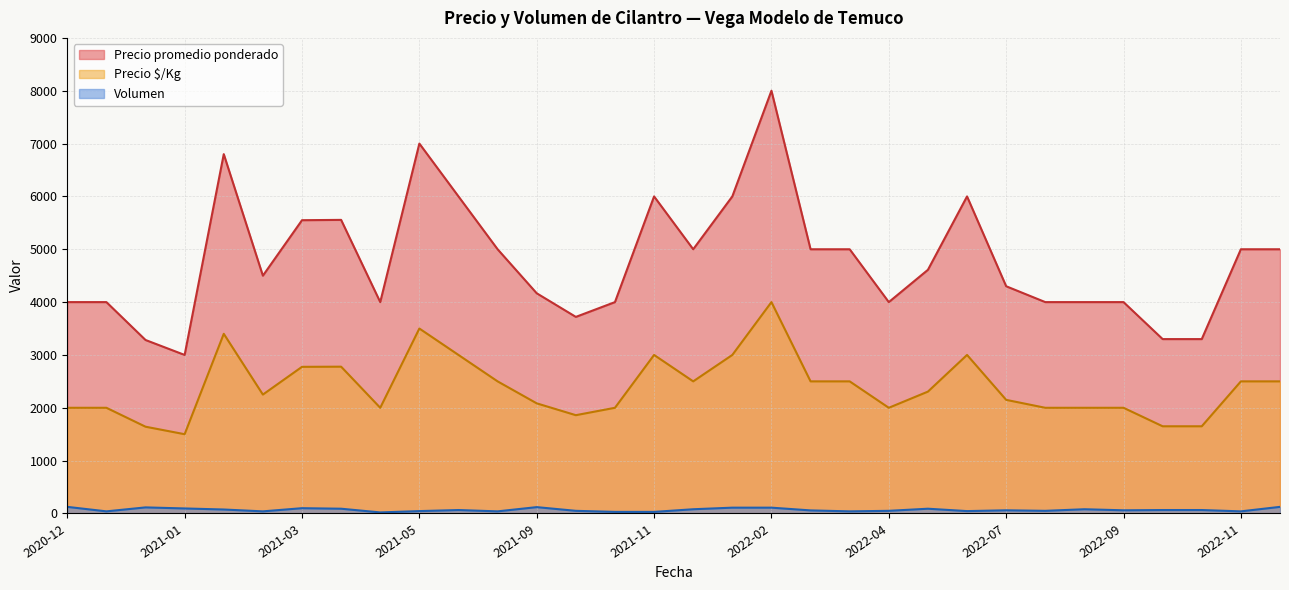

At which category is the sum across all series the highest?

2022-02